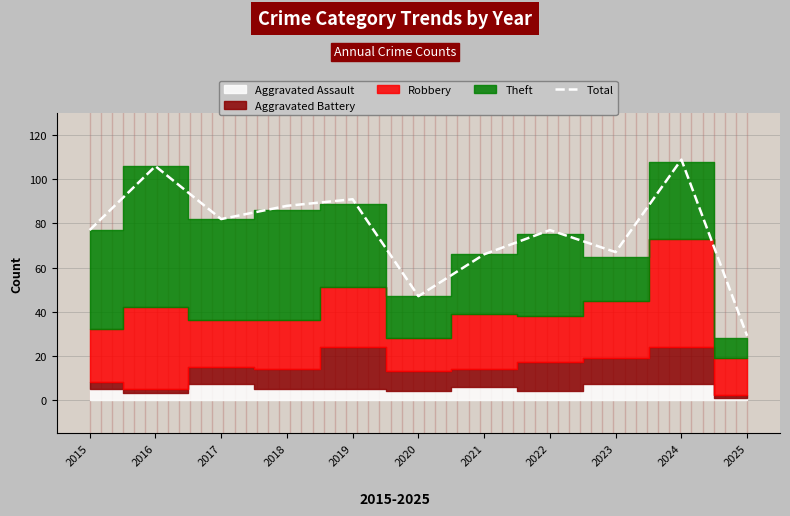

Is it true that the value at 2016 is 154?

False